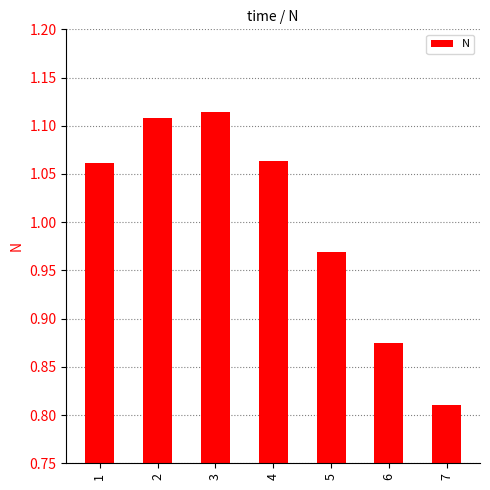

What is the change in value from 3 to 5?

-0.1